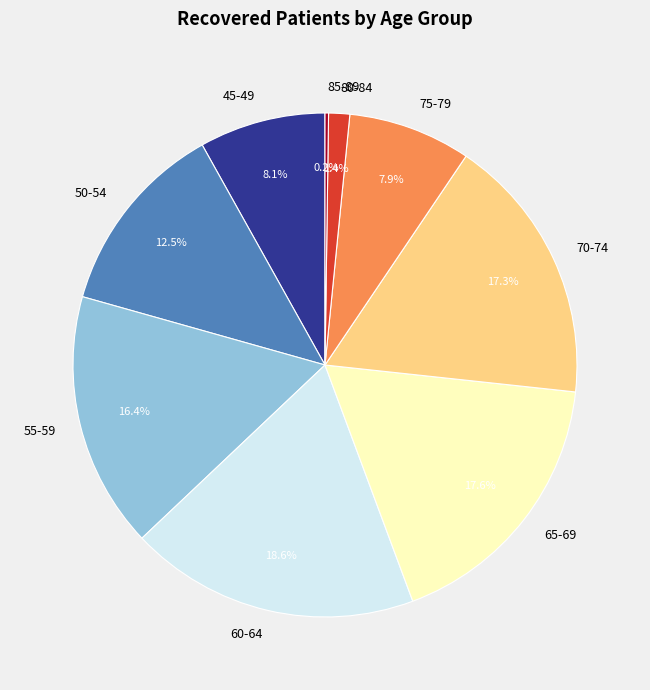

What percentage do 70-74 and 50-54 together represent?

29.8%